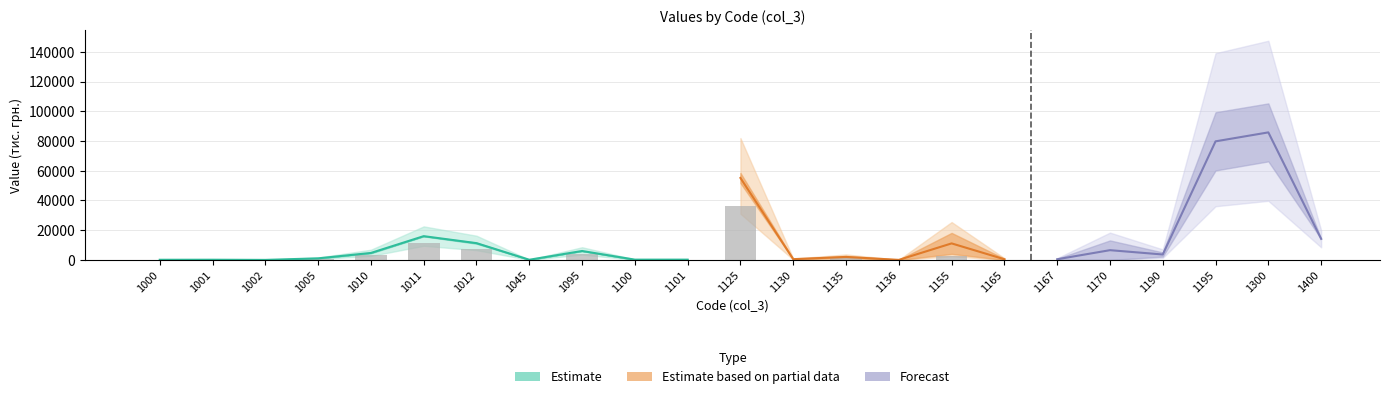

Is it true that col_5 equals 4159 at 1135?

False